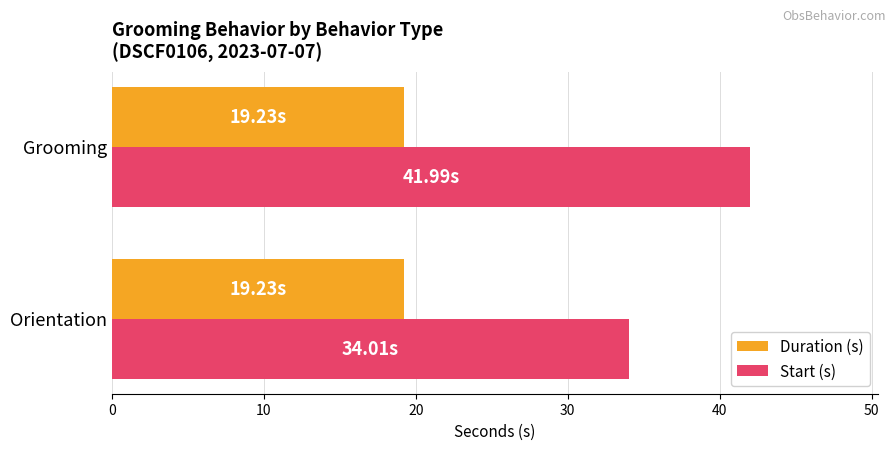

What is the average value of the Start (s) series?

38.0